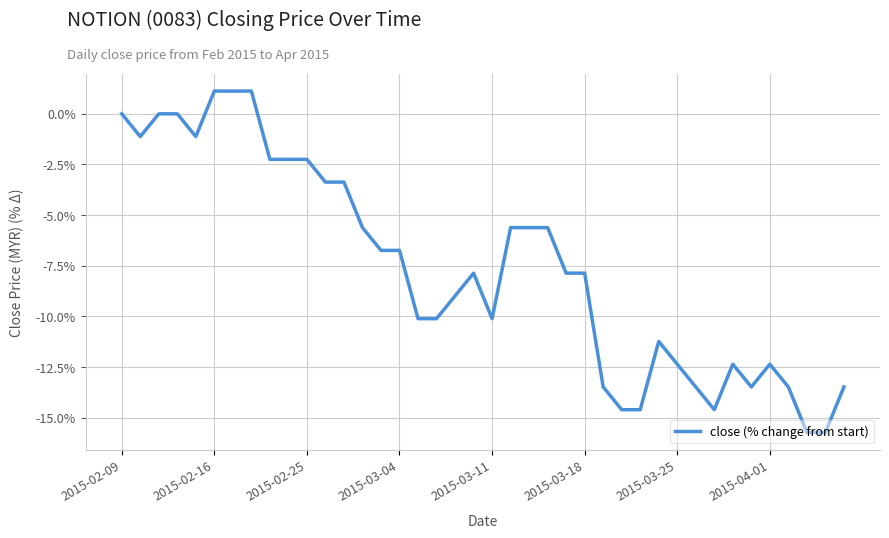

Reading right to left, list all the values displayed in this chart.

-13.5	-15.7	-15.7	-13.5	-12.4	-13.5	-12.4	-14.6	-13.5	-12.4	-11.2	-14.6	-14.6	-13.5	-7.9	-7.9	-5.6	-5.6	-5.6	-10.1	-7.9	-9.0	-10.1	-10.1	-6.7	-6.7	-5.6	-3.4	-3.4	-2.2	-2.2	-2.2	1.1	1.1	1.1	-1.1	0.0	0.0	-1.1	0.0